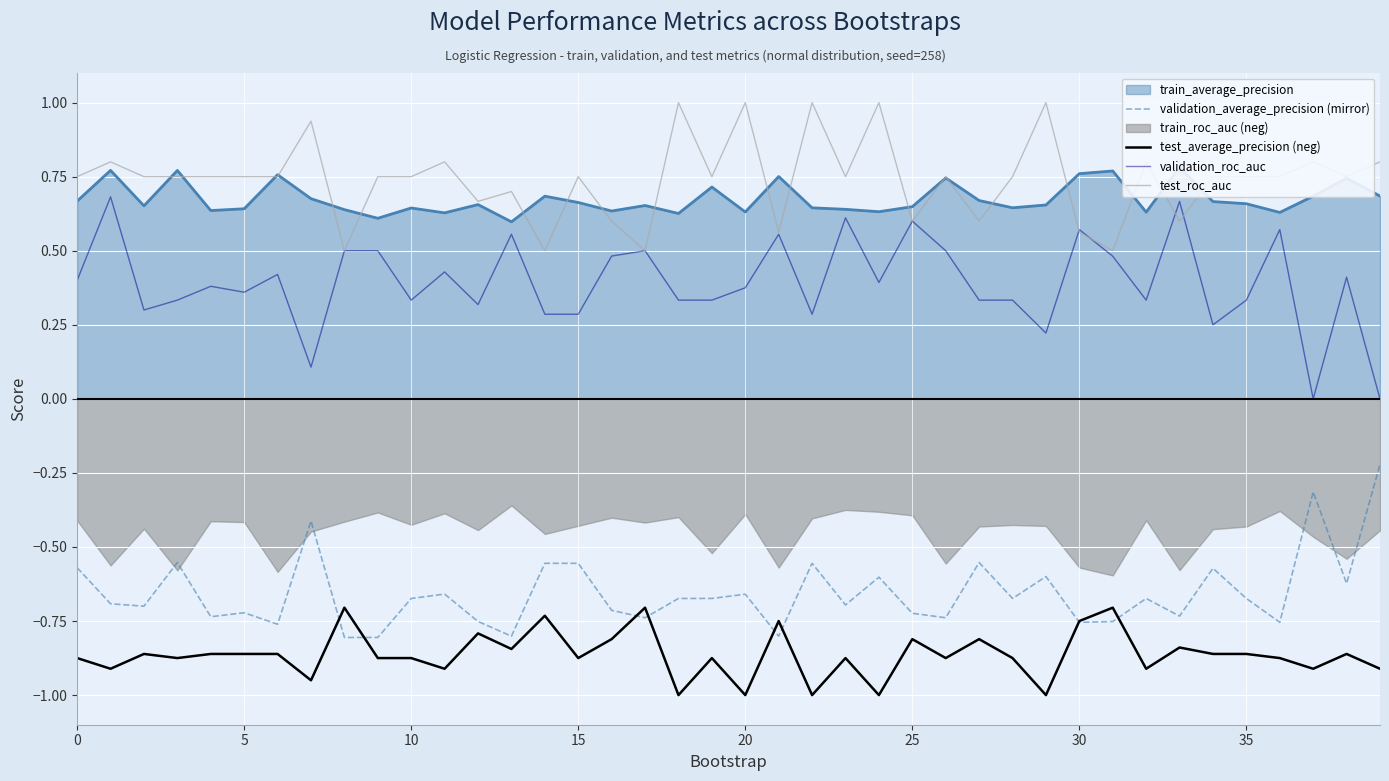

Is it true that validation_average_precision (mirror) equals -0.2 at 15?

False